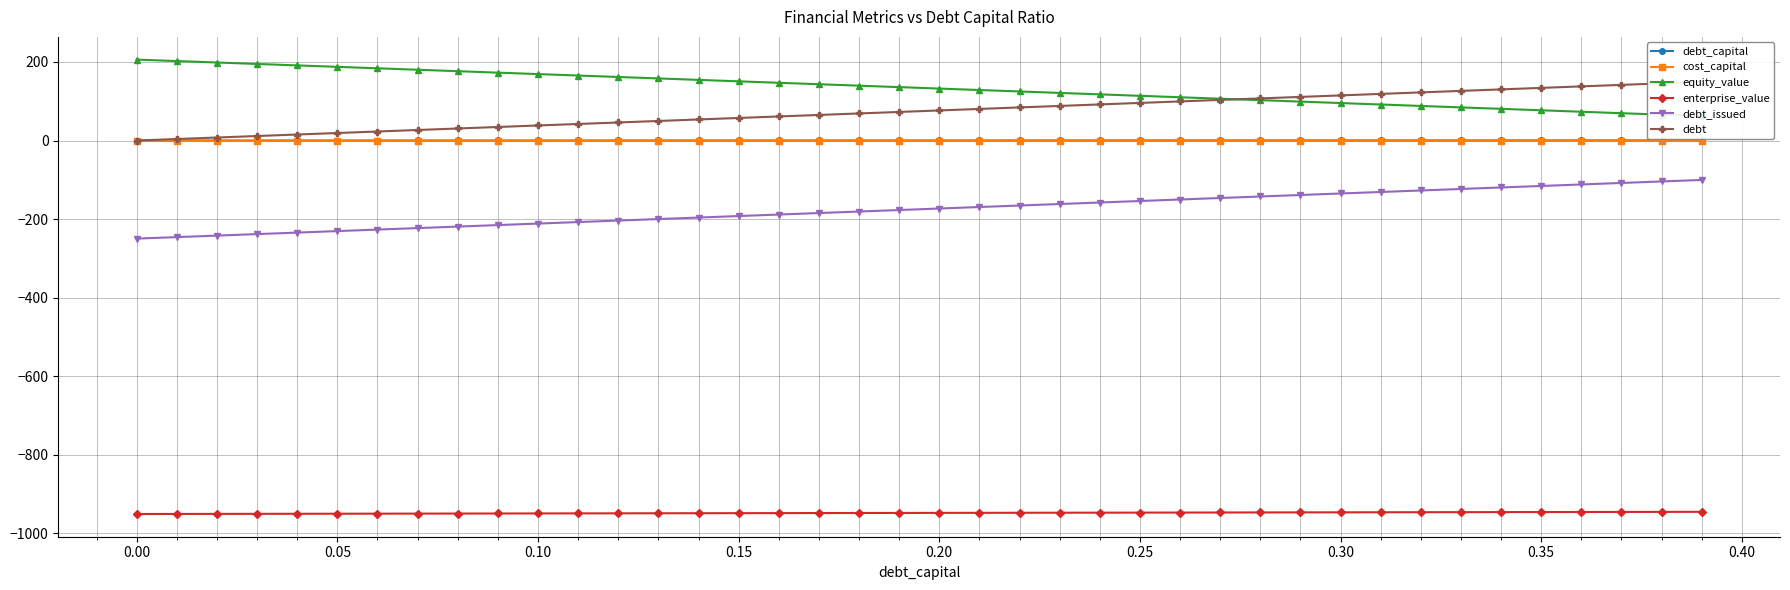

True or false: enterprise_value and debt_issued intersect in this chart.

False